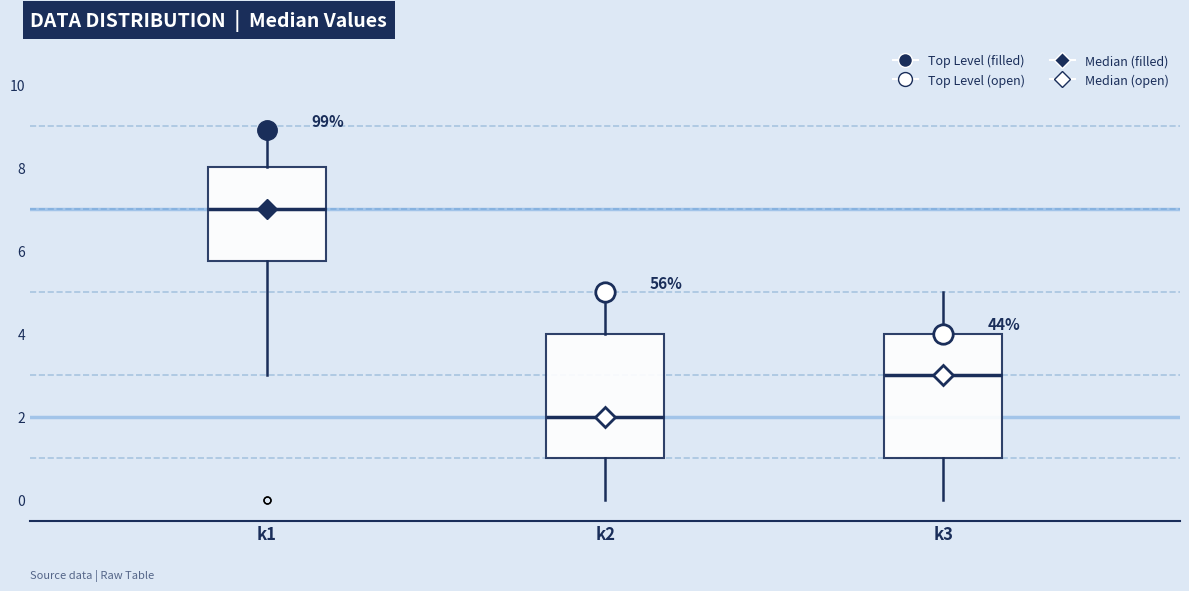

Where does the median line of the box for k1 sit on the y-axis? The values are not printed on the chart, so give them approximately, as read against the axis.

7.0